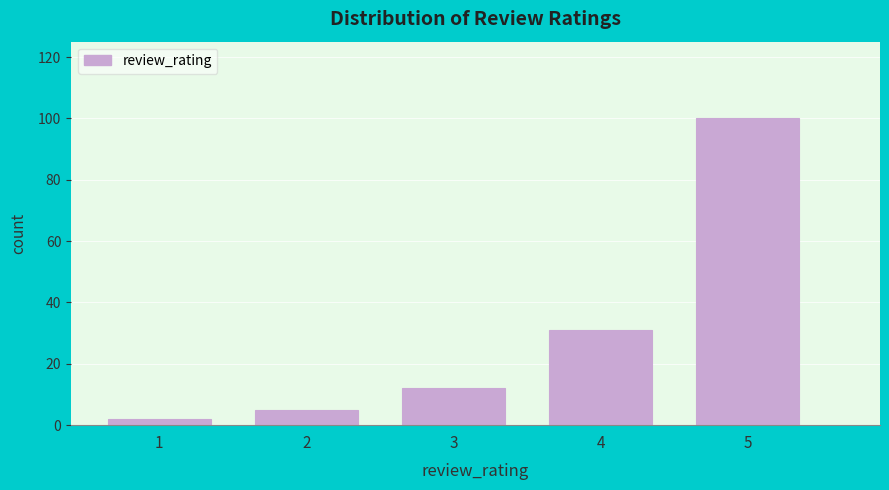

Reading left to right, what are all the values shown in this chart?

2	5	12	31	100